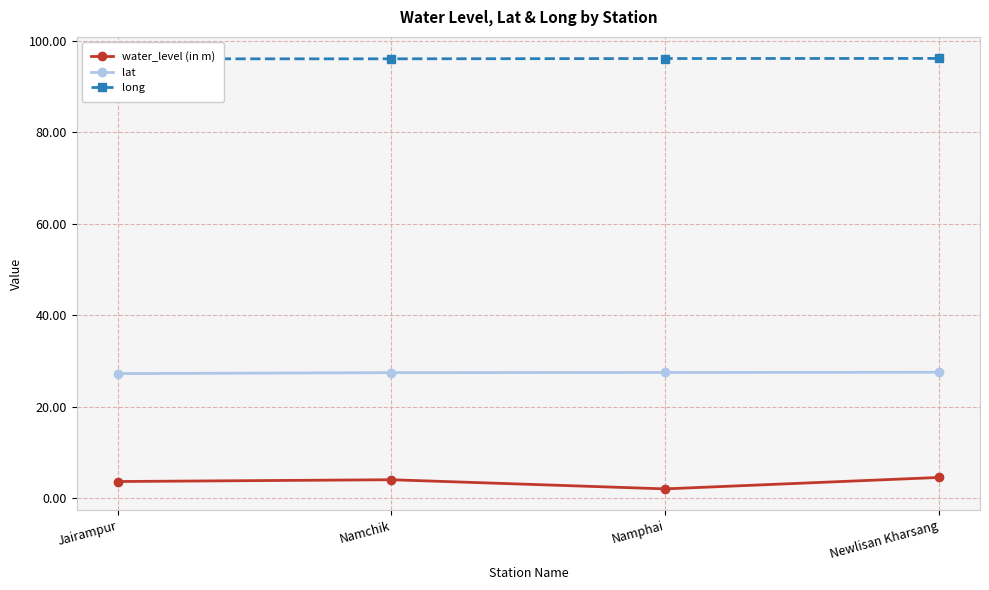

What is the sum of the long values at Jairampur and Namphai?

192.1